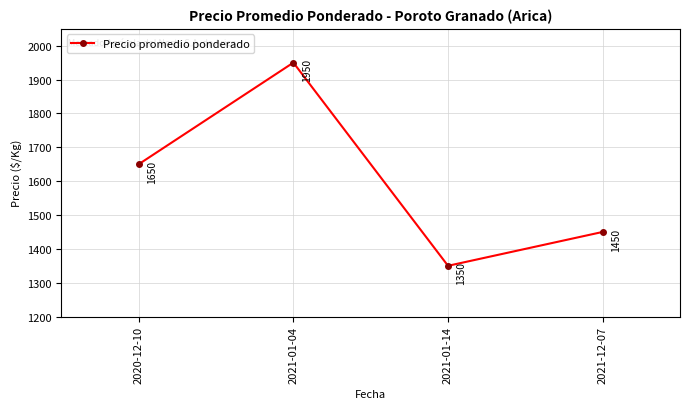

At which category does the chart reach its minimum across all series?

2021-01-14